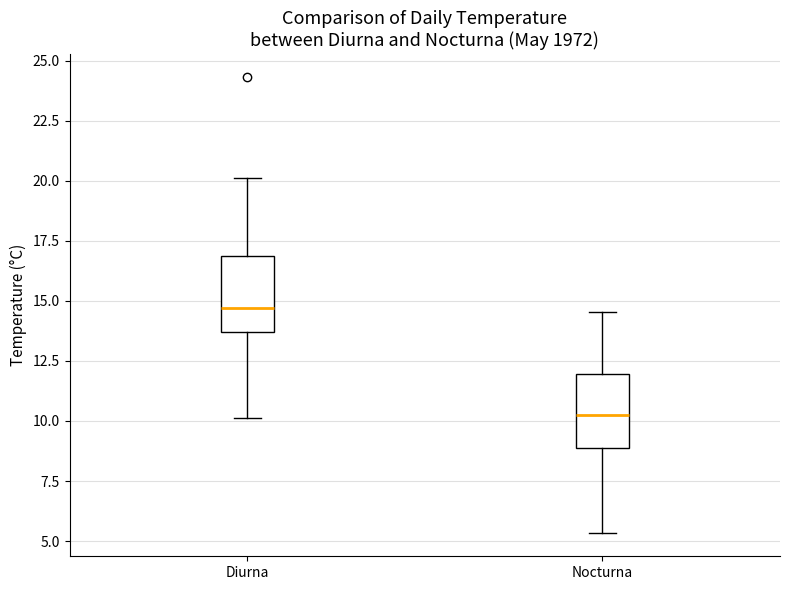

Where does the lower whisker of the box for Diurna end on the y-axis? The values are not printed on the chart, so give them approximately, as read against the axis.

10.0